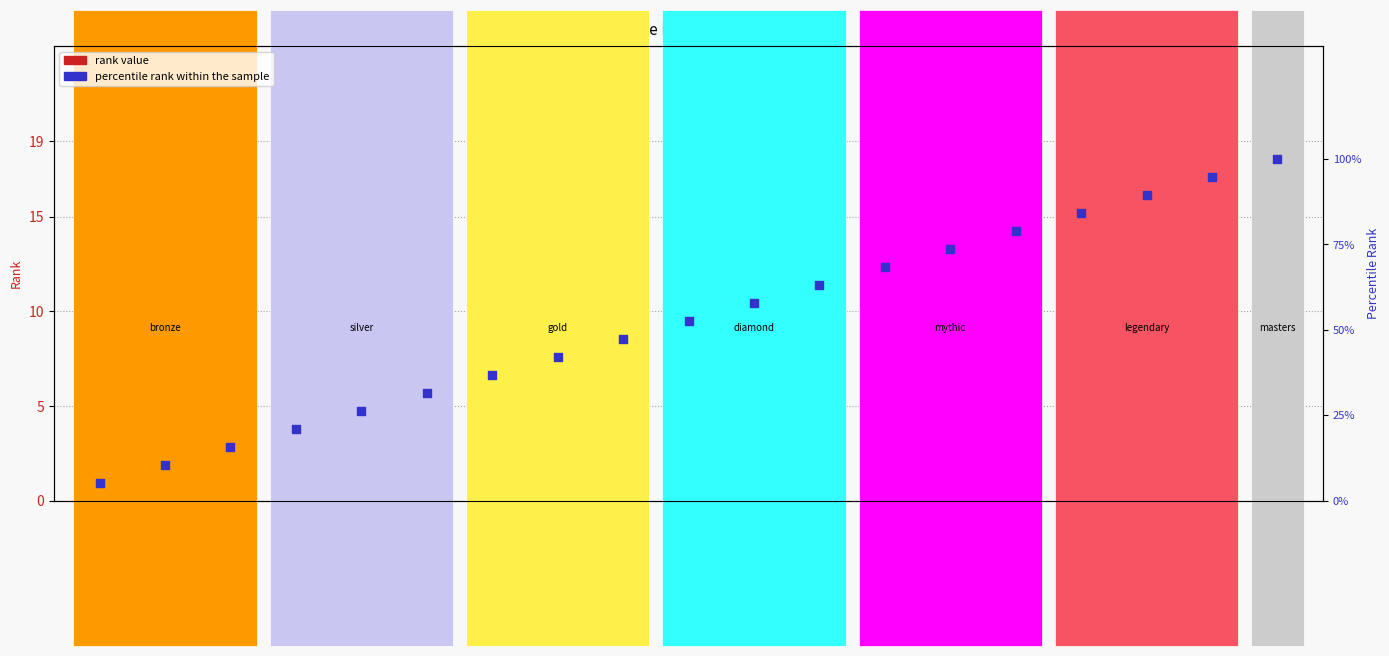

Which series reaches the maximum Y coordinate?

percentile rank within the sample